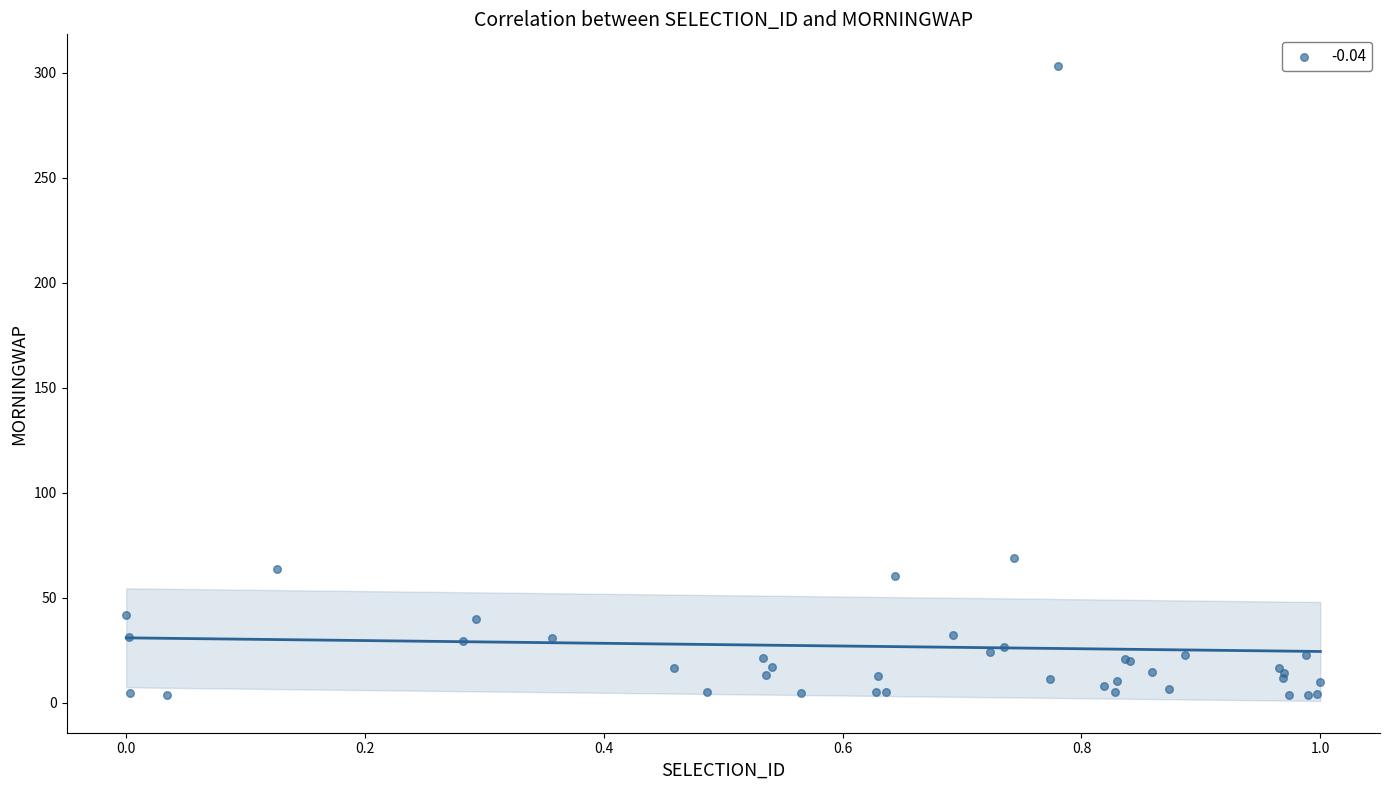

What Y value in the scatter plot is closest to 153?

69.0